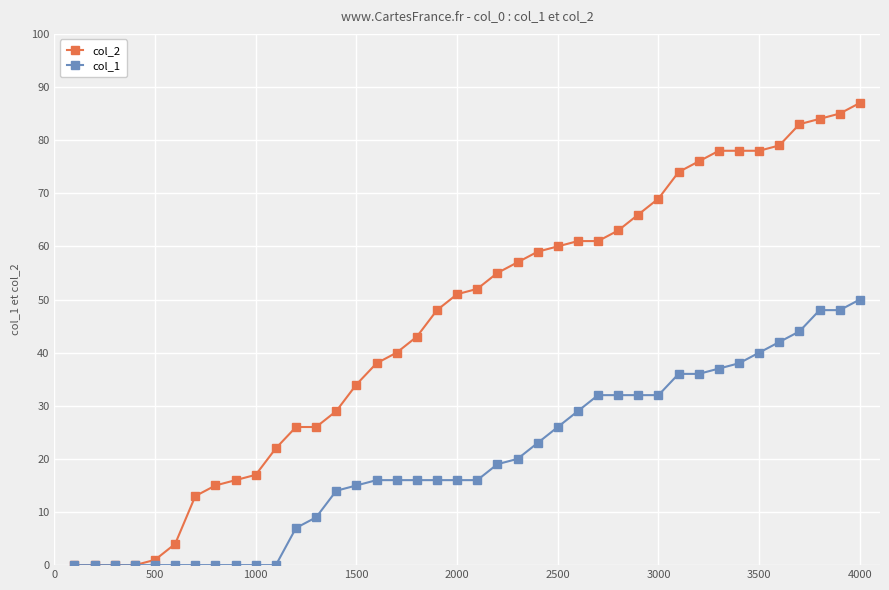

What is the value of the col_2 point at the 27th from the left?

61